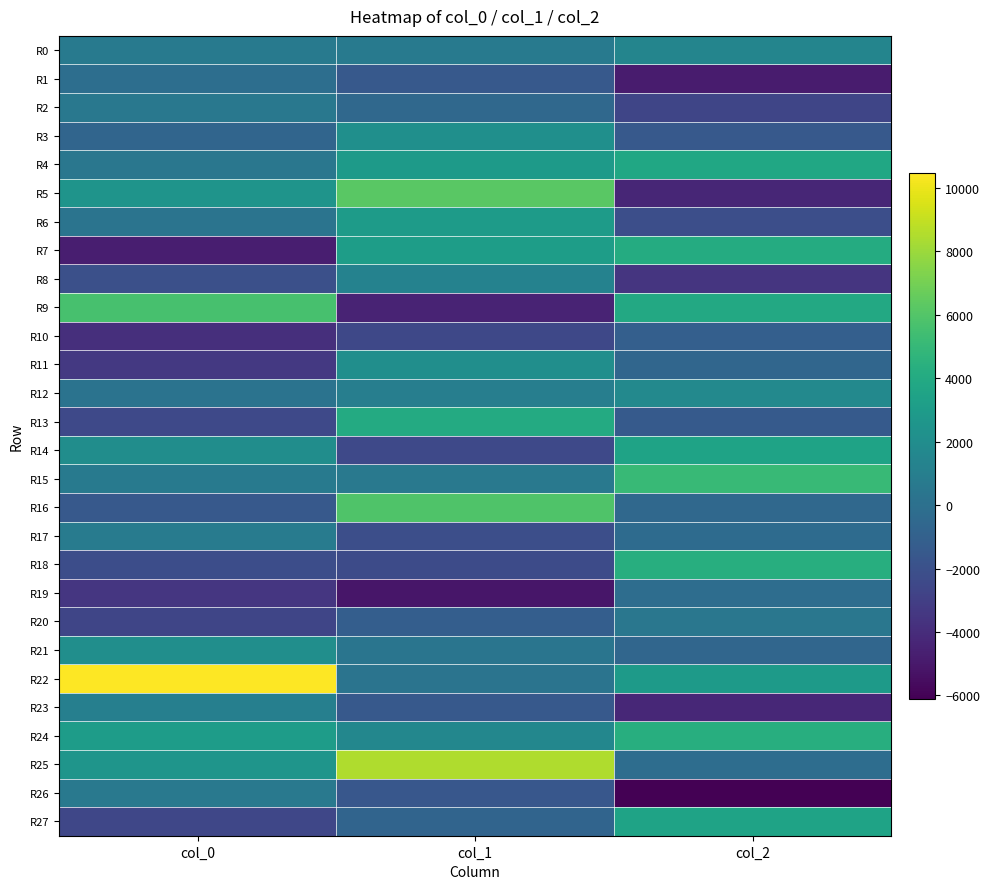

Between col_1 and col_2, which is larger?

col_2